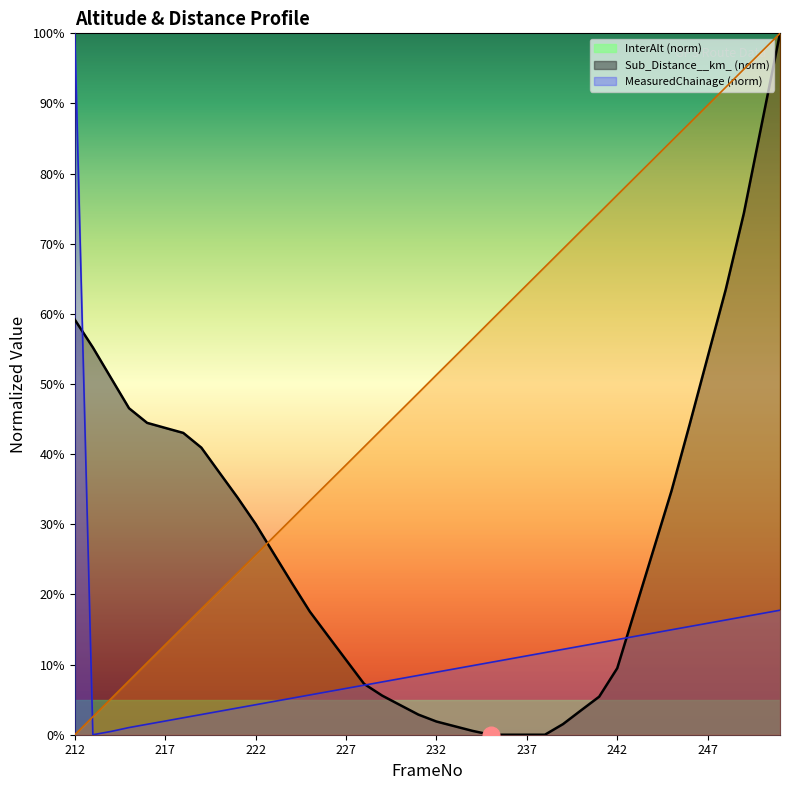

True or false: InterAlt has a value of 2.9 at 231.

True